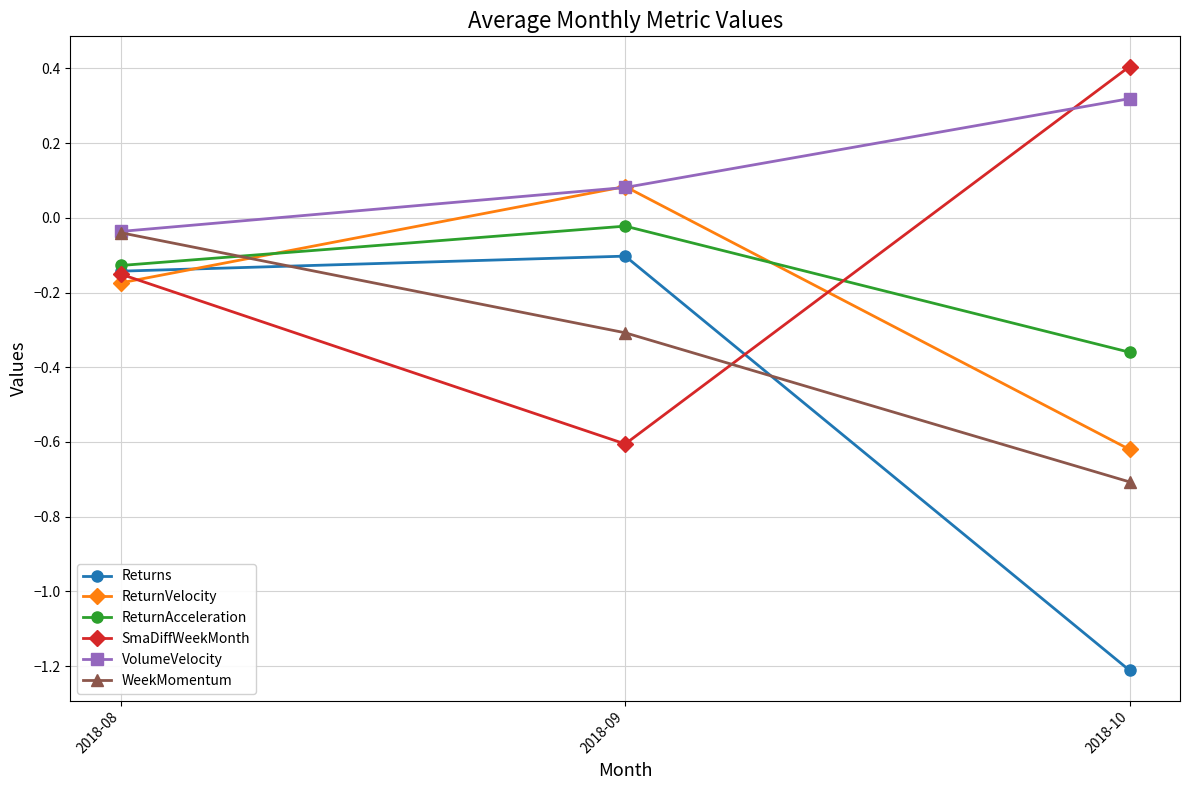

Is it true that SmaDiffWeekMonth equals 0.4 at 2018-10?

True